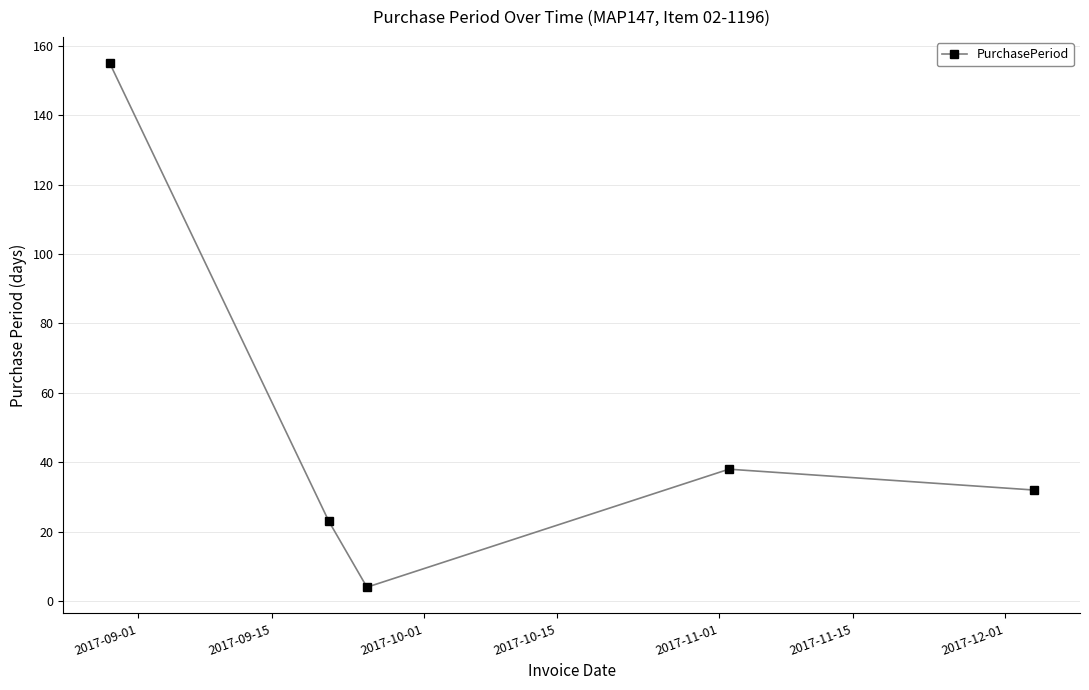

True or false: there are more than 0 points higher than both neighbors.

True